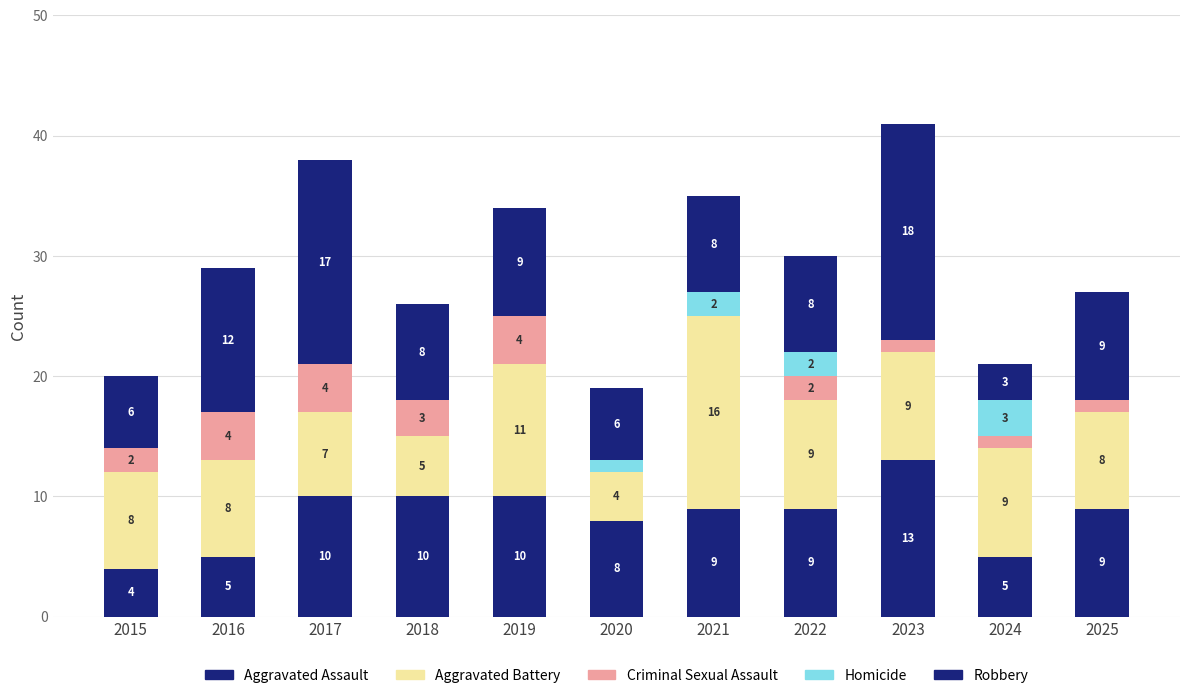

How many categories are shown in the chart?

11